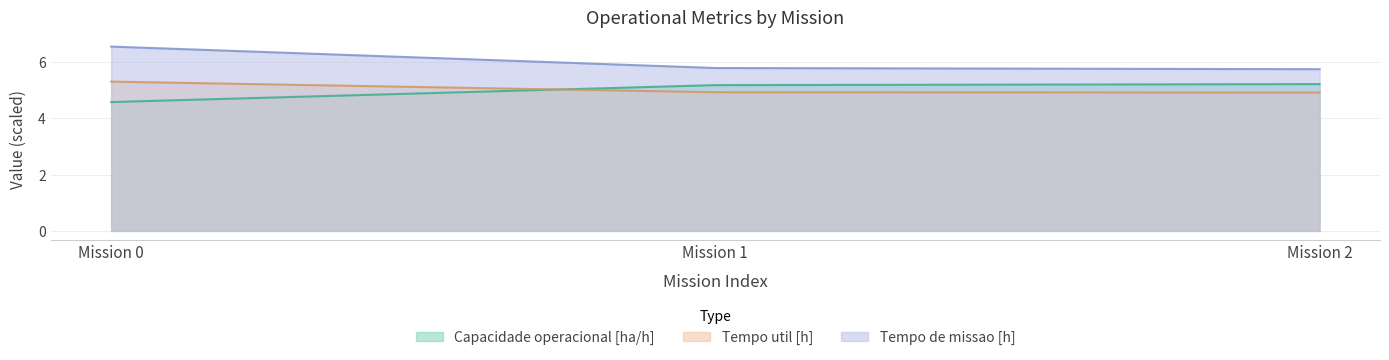

Rank the series by their maximum value, from lowest to highest.

Capacidade operacional [ha/h], Tempo util [h], Tempo de missao [h]